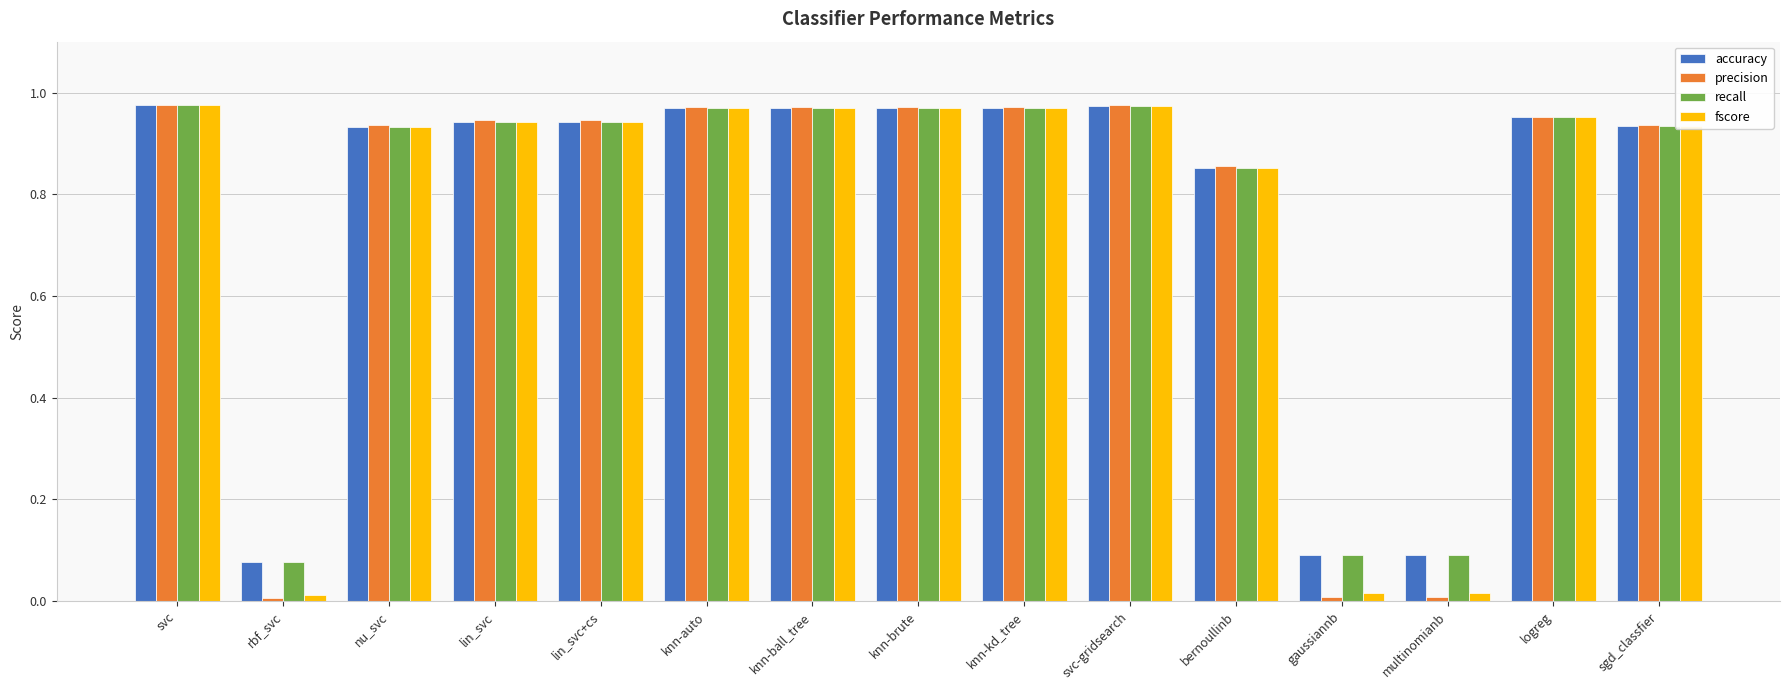

The accuracy series shows 1.3 at lin_svc. True or false?

False